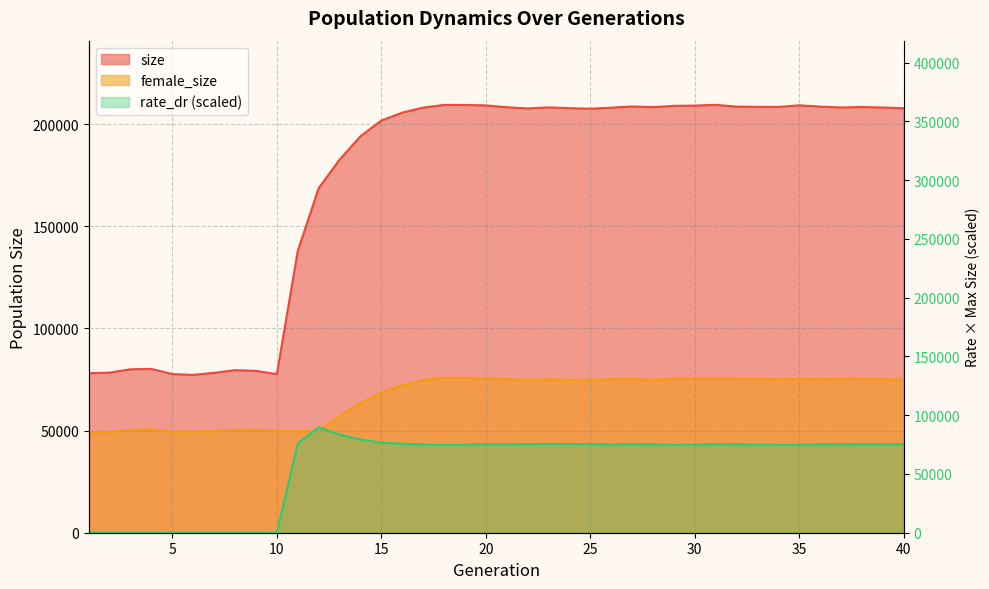

What is the value of the female_size point at the 22nd from the left?

74838.0